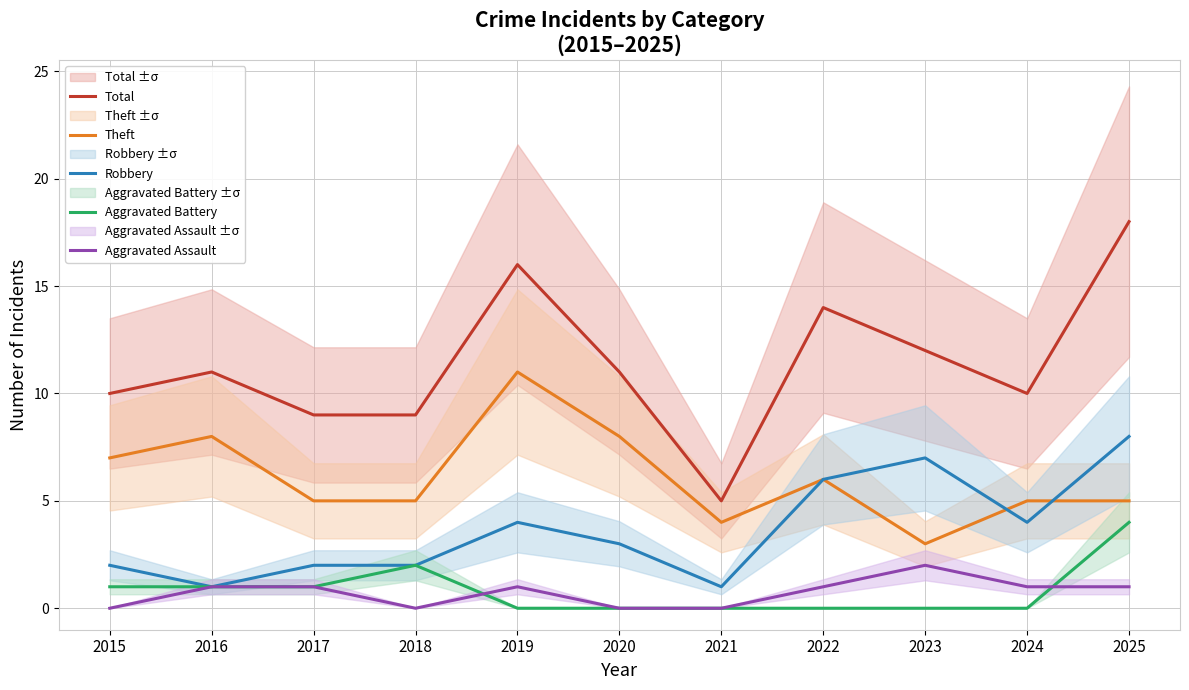

Count the number of categories in the chart.

11